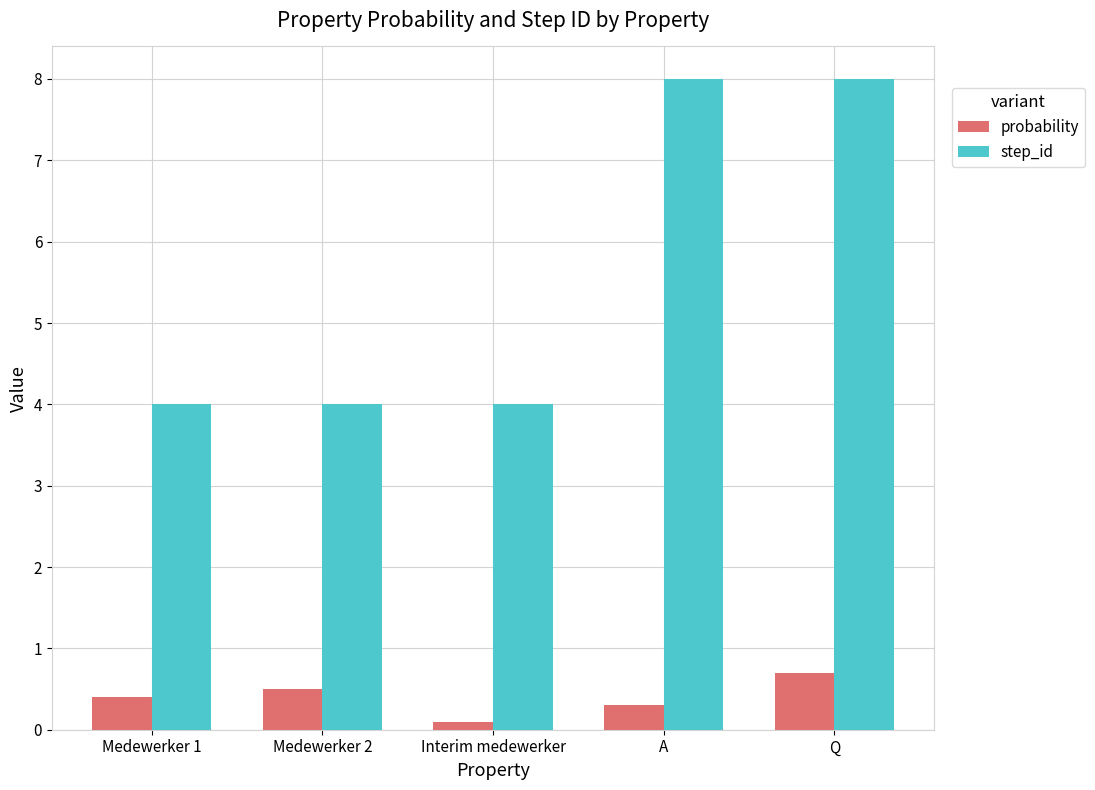

Which series has the largest total across all categories?

step_id